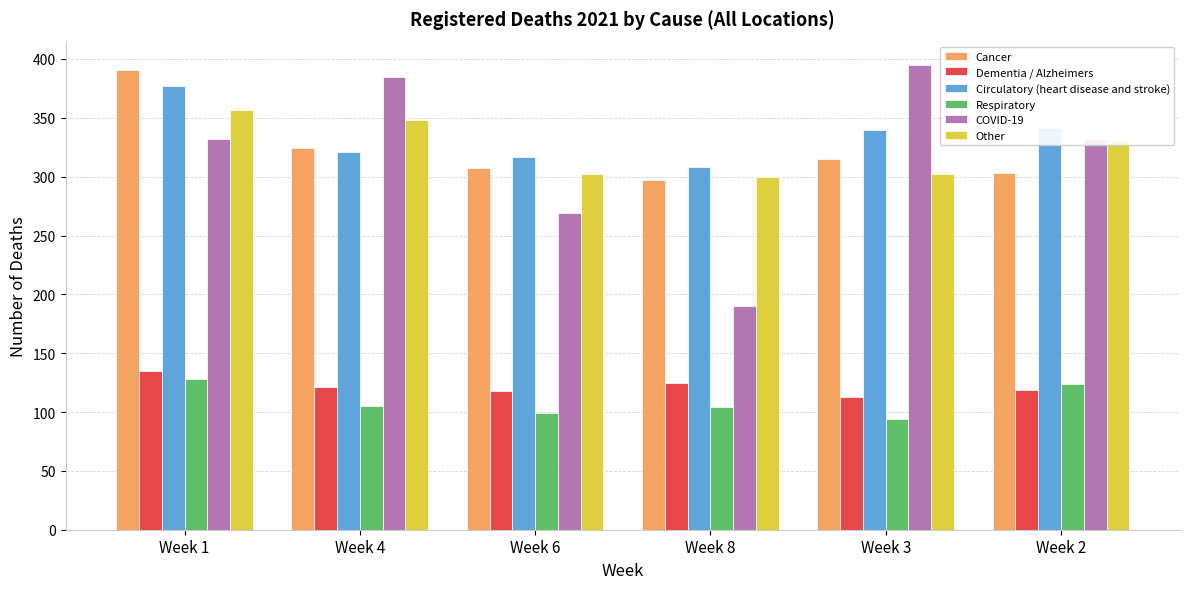

What is the difference between the highest and lowest values at Week 2?

222